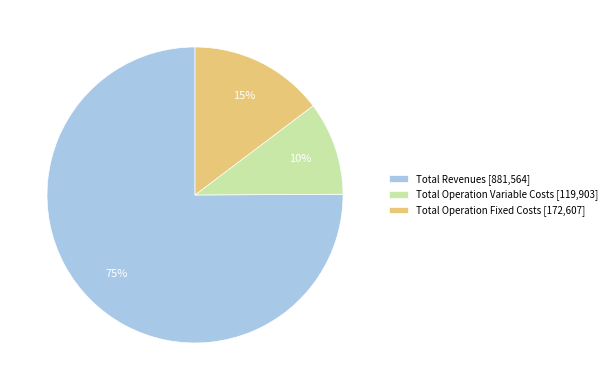

Does Total Operation Fixed Costs [172,607] represent more than half of the total?

No